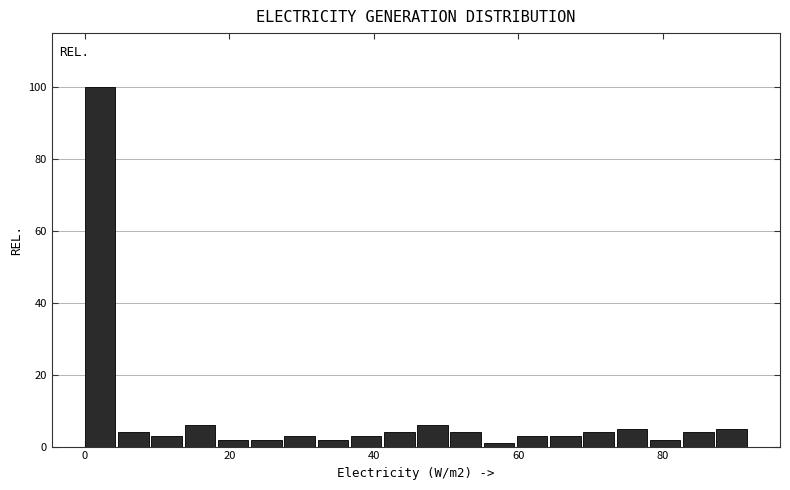

Read against the x-axis, roughly where is the centre of the tallest bar?

2